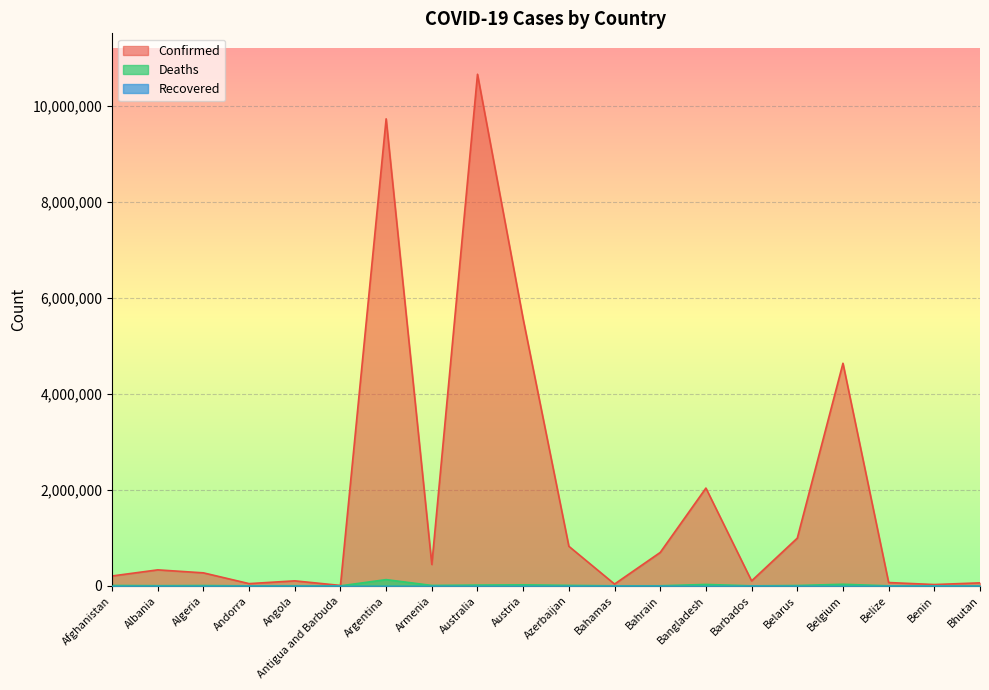

Rank the categories by Deaths value from highest to lowest.

Argentina, Belgium, Bangladesh, Austria, Australia, Azerbaijan, Armenia, Afghanistan, Belarus, Algeria, Albania, Angola, Bahrain, Bahamas, Belize, Barbados, Benin, Andorra, Antigua and Barbuda, Bhutan